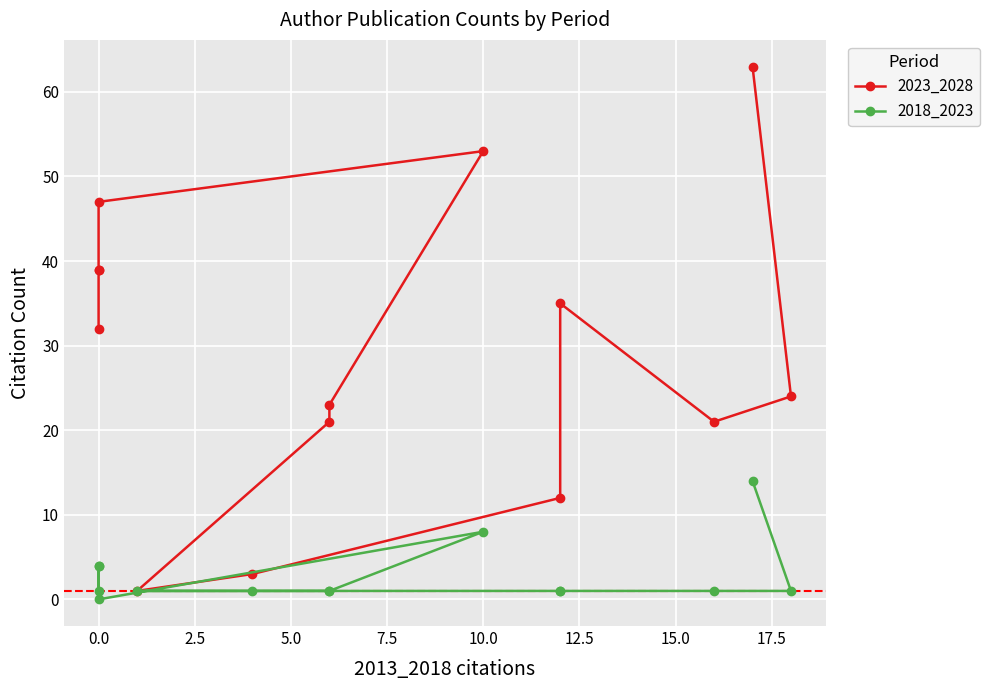

Does the chart display data point markers on the line(s)?

Yes